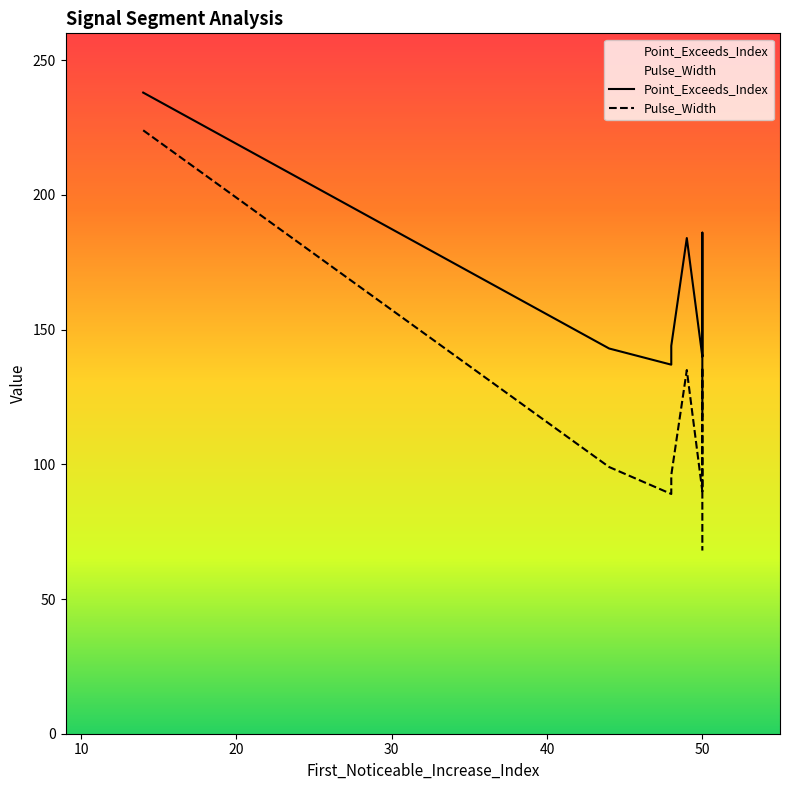

What is the sum of all Point_Exceeds_Index values?

1431